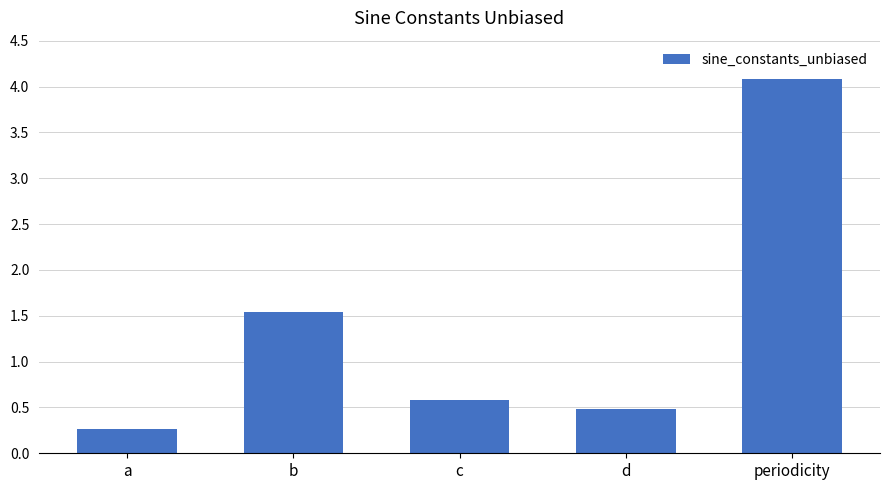

Reading right to left, transcribe all the data shown in this chart.

4.1	0.5	0.6	1.5	0.3